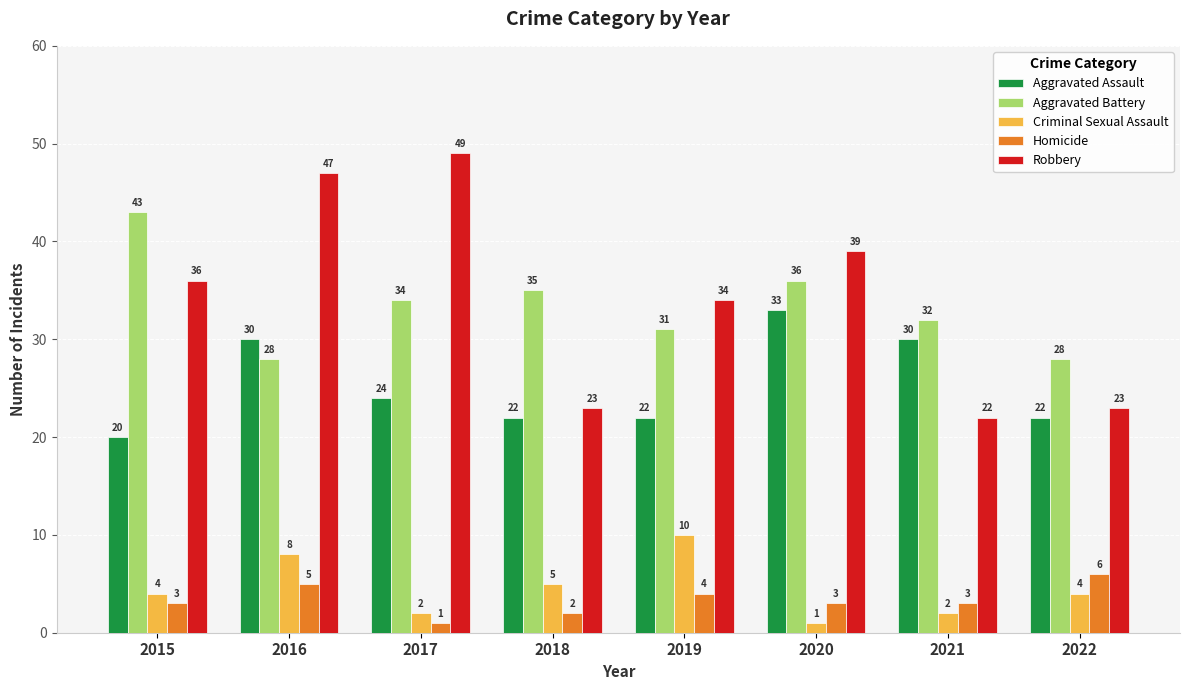

Does the chart contain any negative values?

No